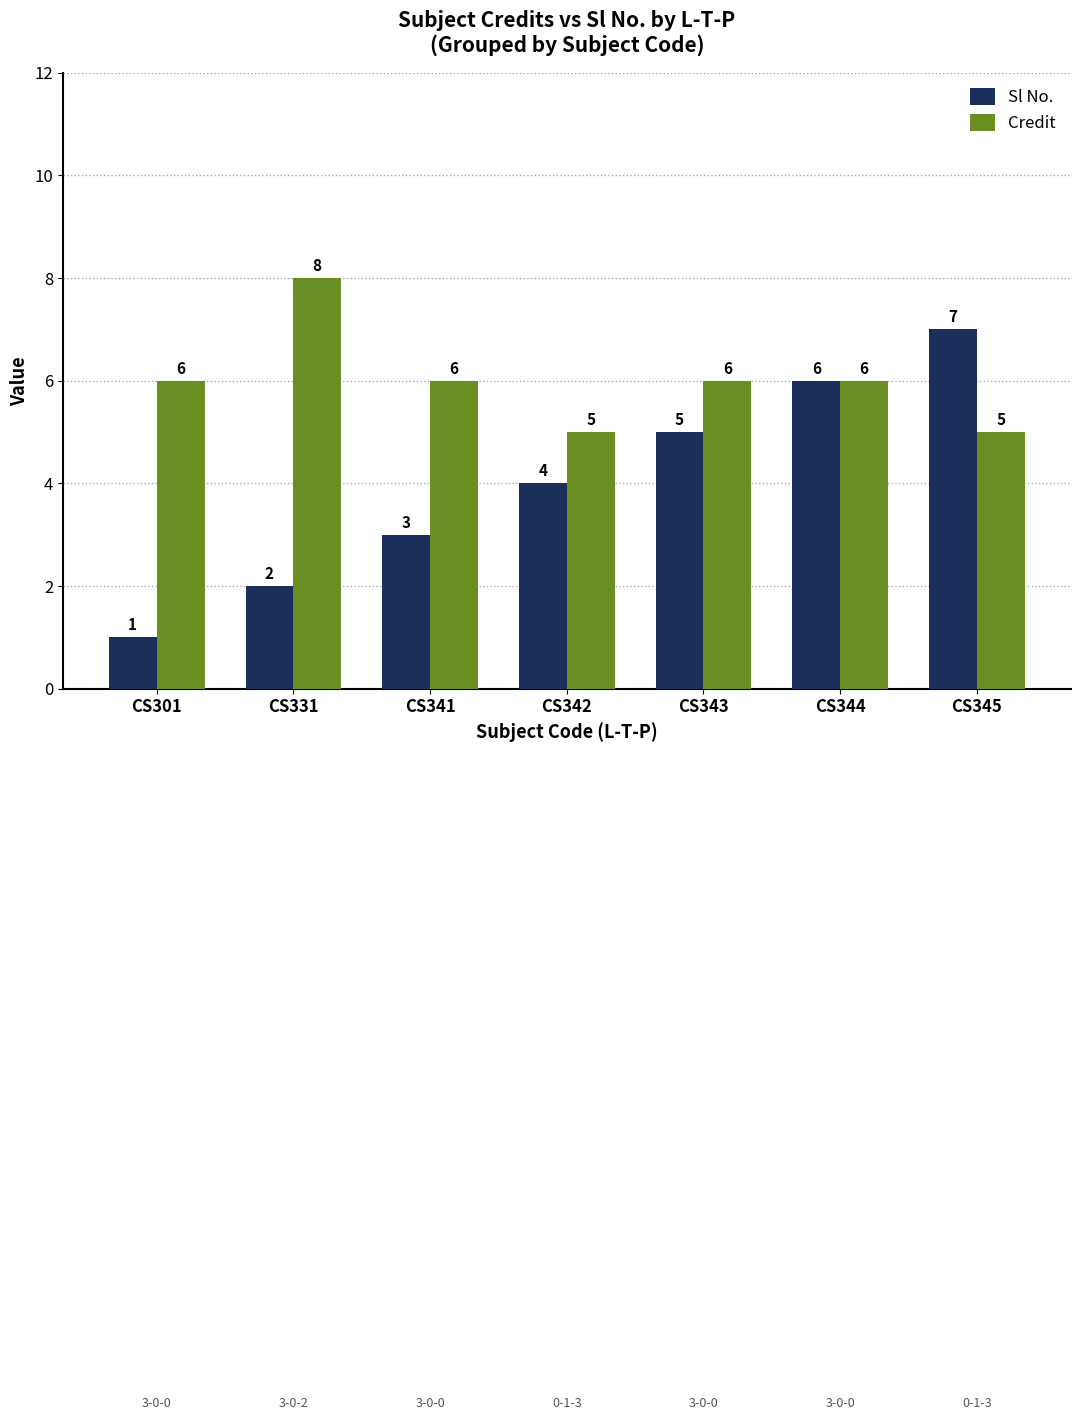

What is the sum of the Credit values at CS343 and CS344?

12